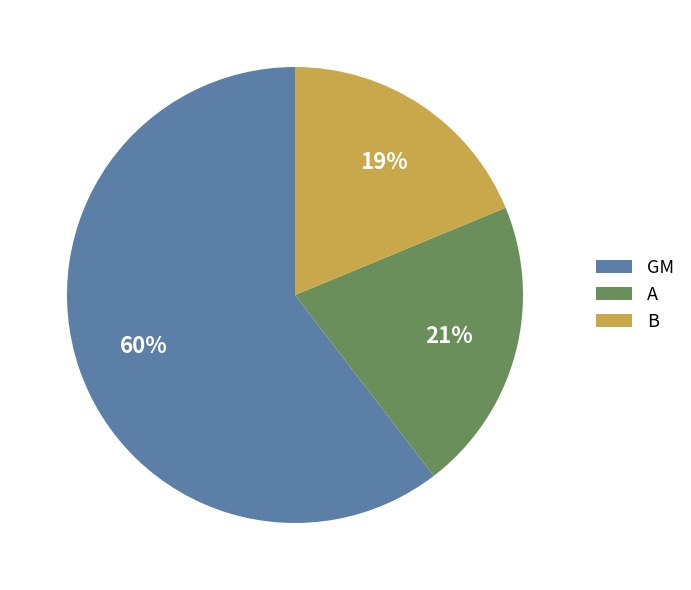

What is the smallest slice in the pie chart?

B